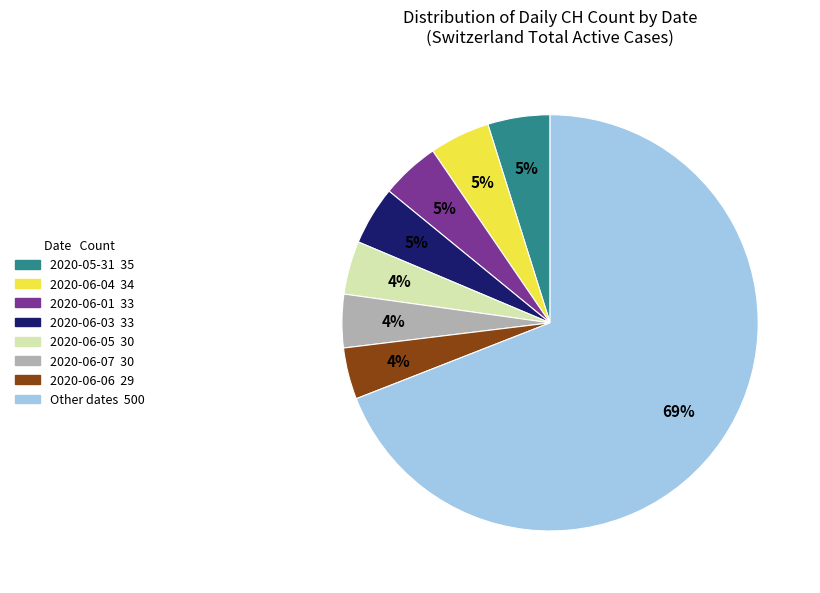

Does any single category account for the majority?

Yes